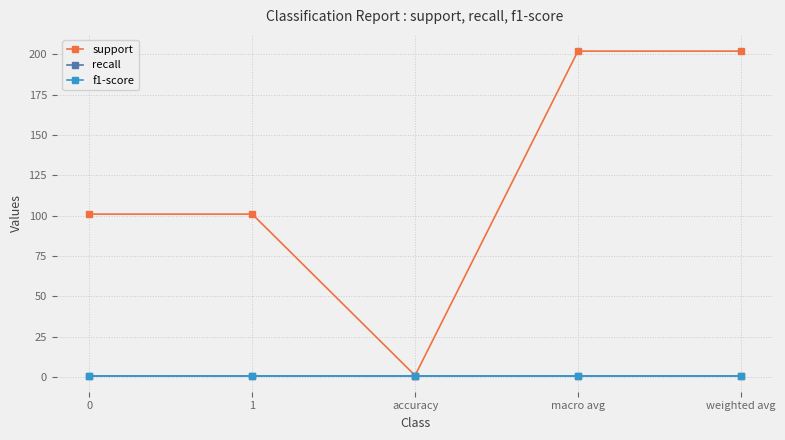

Reading left to right, what are all the values shown in this chart?

support: 101	101	1	202	202
recall: 1	1	1	1	1
f1-score: 1	1	1	1	1